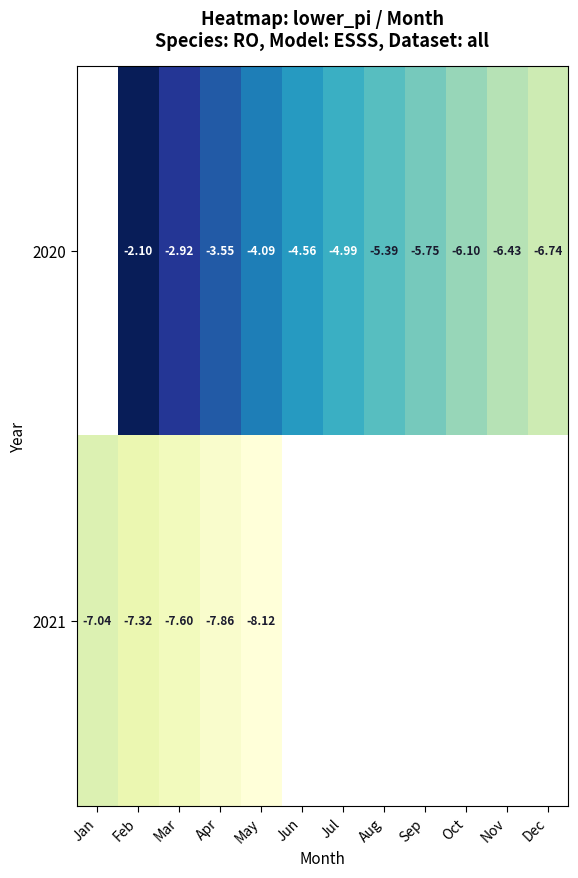

List the series in order of their overall mean, highest first.

2020, 2021